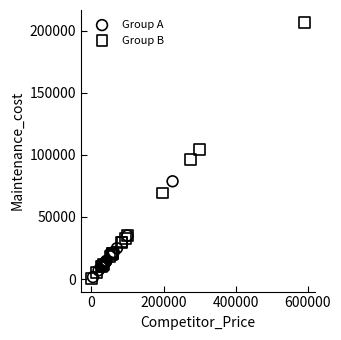

Which series reaches the maximum Y coordinate?

Group B